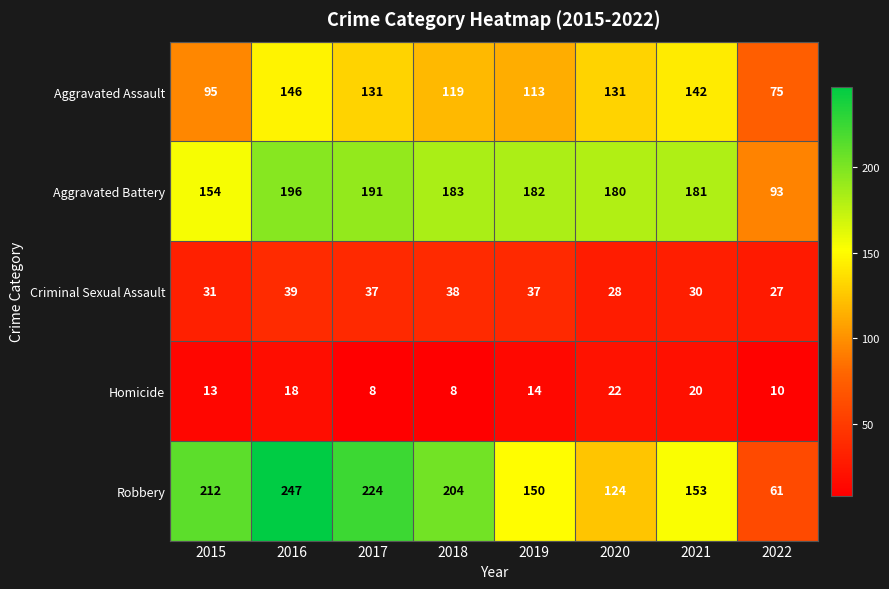

At which label is Criminal Sexual Assault closest to 33?

2015